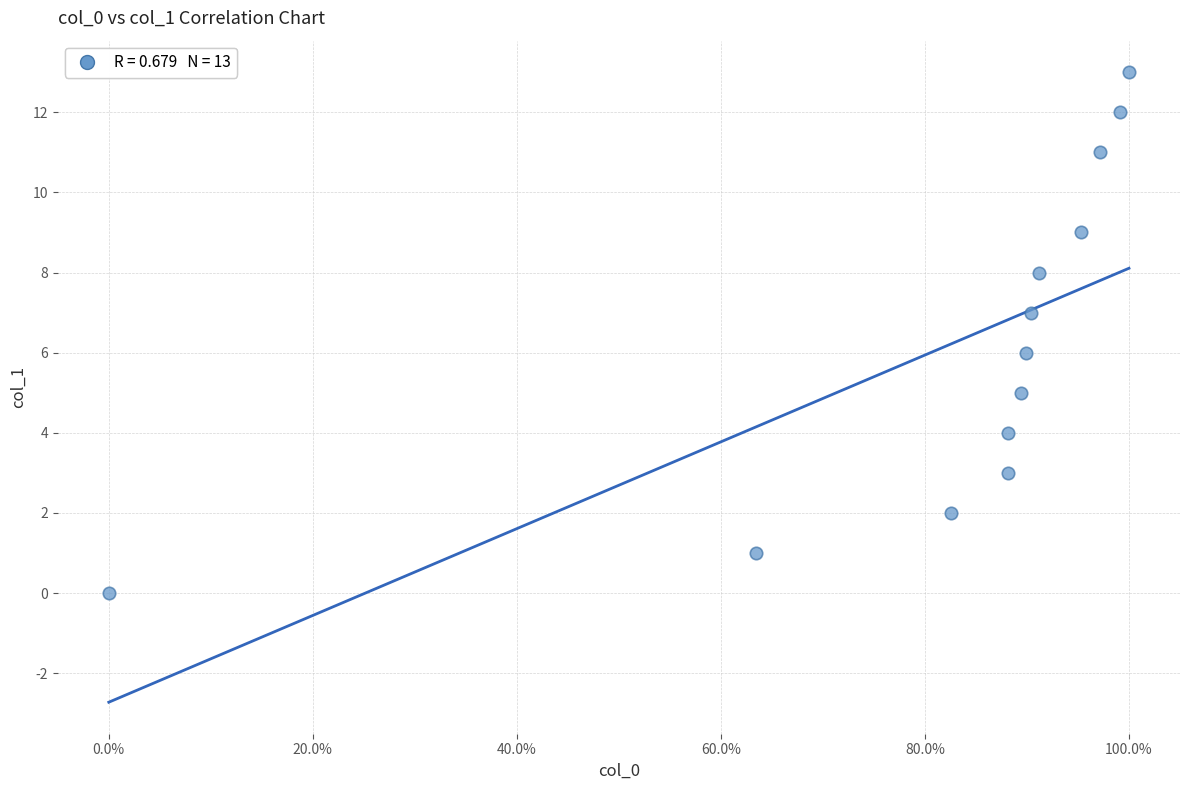

How many points are shown in the scatter plot?

13